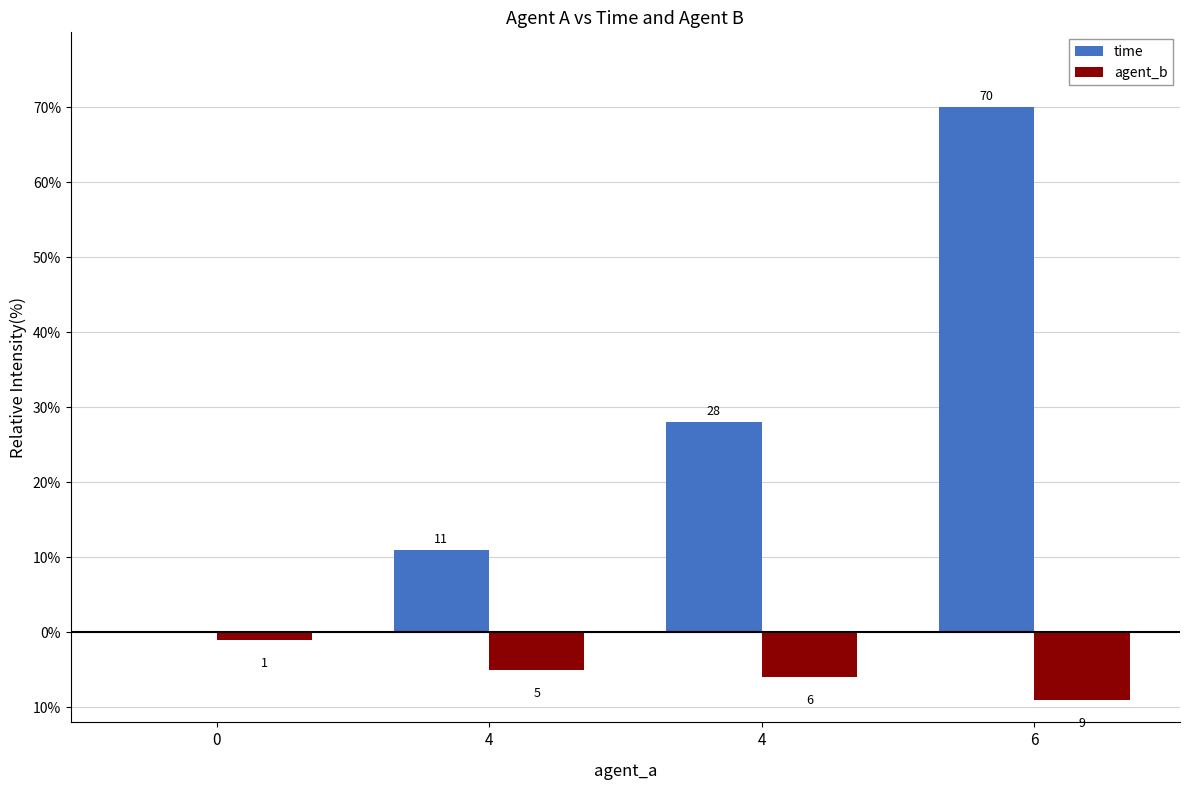

Between 4 and 4, which is larger?

4